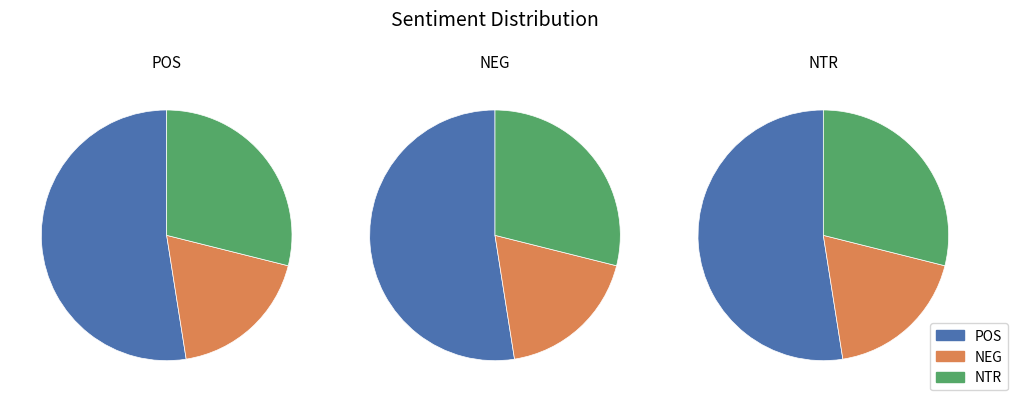

True or false: POS accounts for 44% of the total.

False